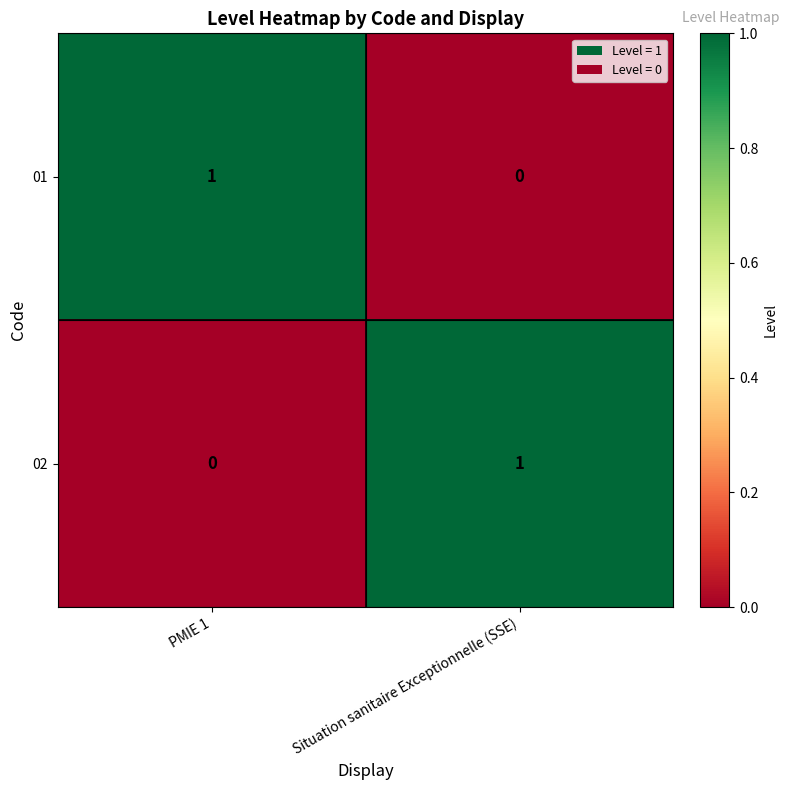

Which category has the lowest value in the 01 series?

Situation sanitaire Exceptionnelle (SSE)